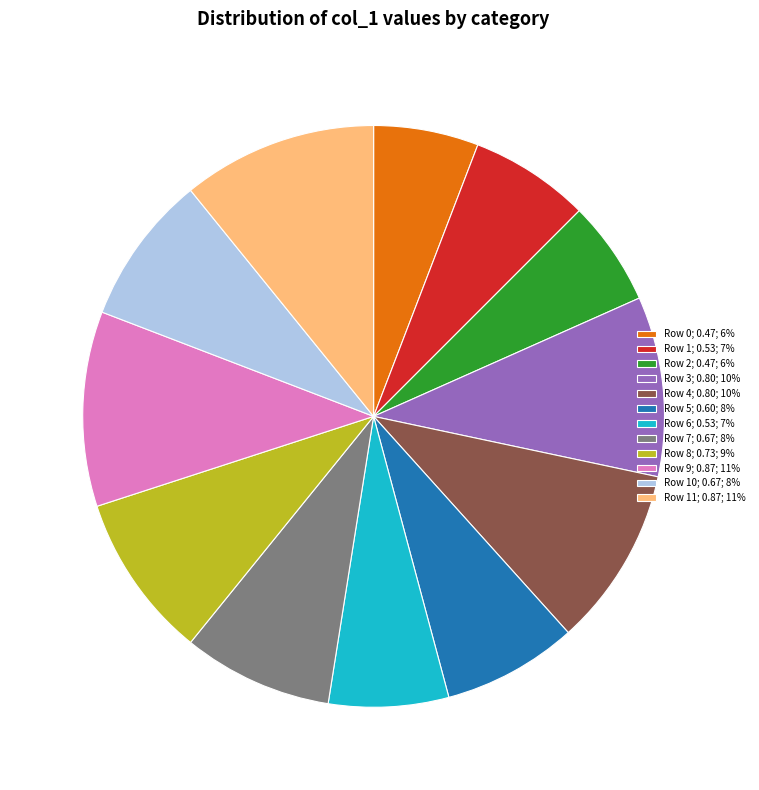

Combined, do Row 5; 0.60; 8% and Row 10; 0.67; 8% account for over 50%?

No